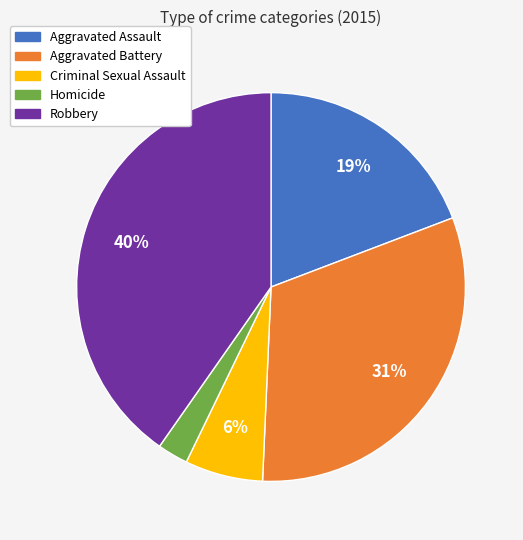

Which has a higher value, Criminal Sexual Assault or Aggravated Assault?

Aggravated Assault